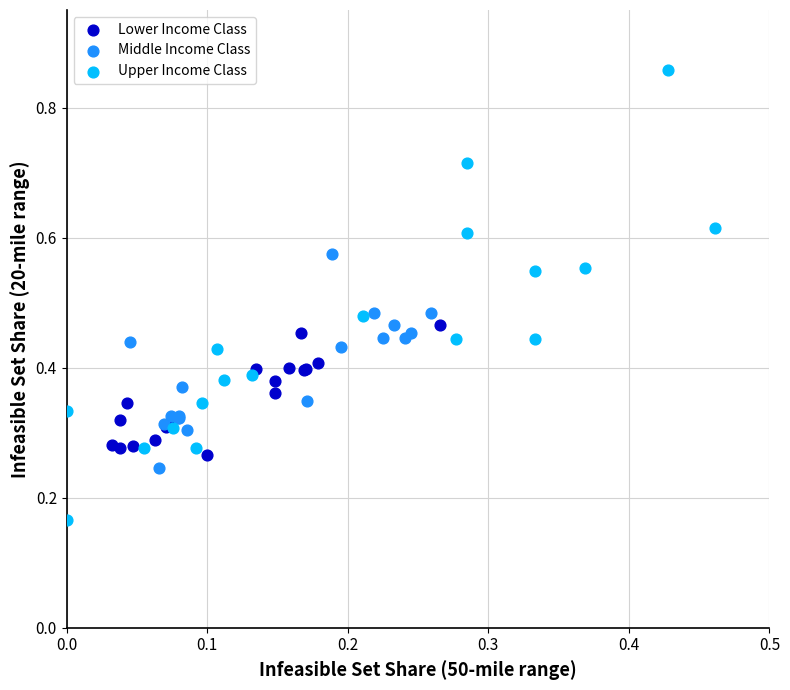

Which series contains the highest Y value?

Upper Income Class